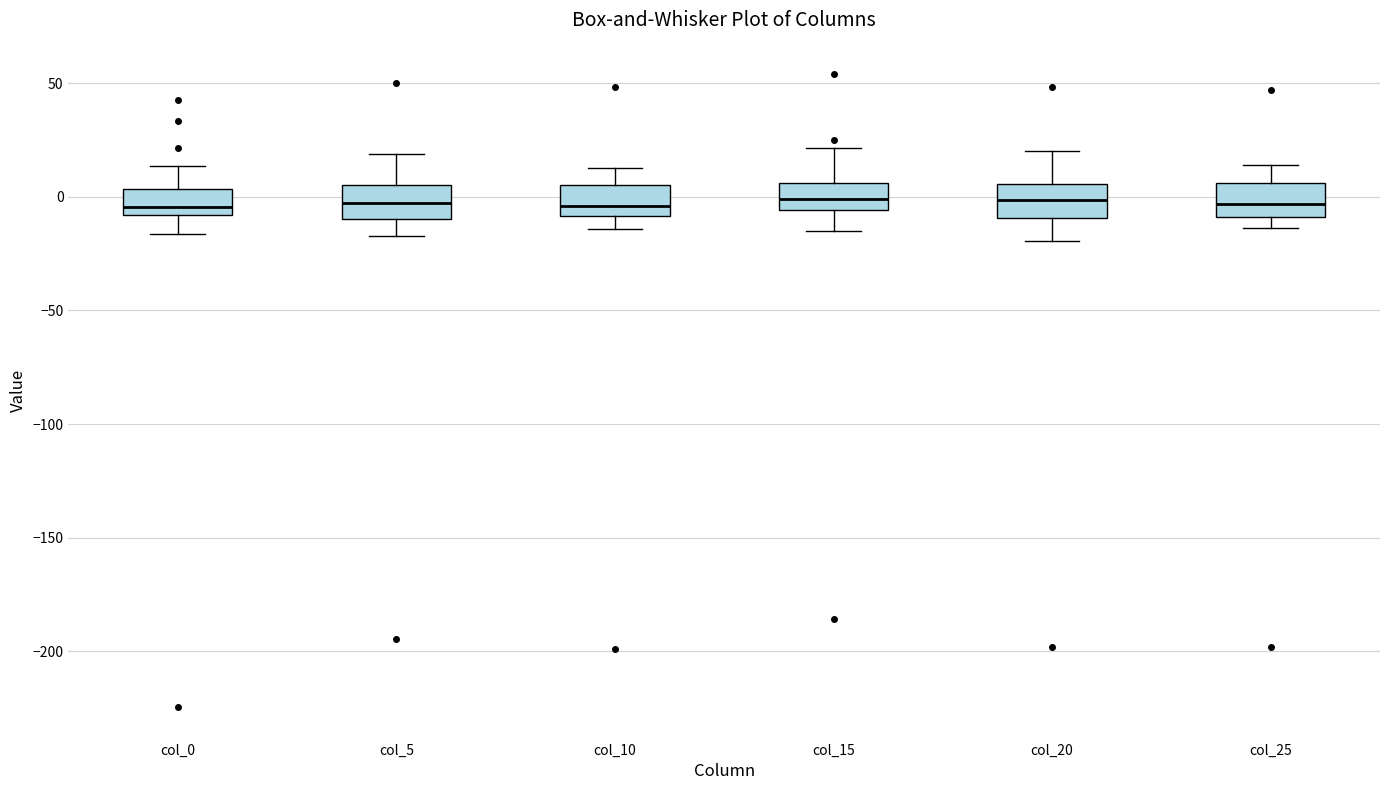

Reading left to right, transcribe this box plot: for each box, give where its median line is, the range the box spans, and where its two whiskers end, as read against the y-axis. The values are not printed on the chart, so give them approximately, as read against the axis.

col_0: median -5, box -10 to 5, whiskers -15 to 15
col_5: median -5, box -10 to 5, whiskers -15 to 20
col_10: median -5, box -10 to 5, whiskers -15 to 15
col_15: median 0, box -5 to 5, whiskers -15 to 20
col_20: median 0, box -10 to 5, whiskers -20 to 20
col_25: median -5, box -10 to 5, whiskers -15 to 15